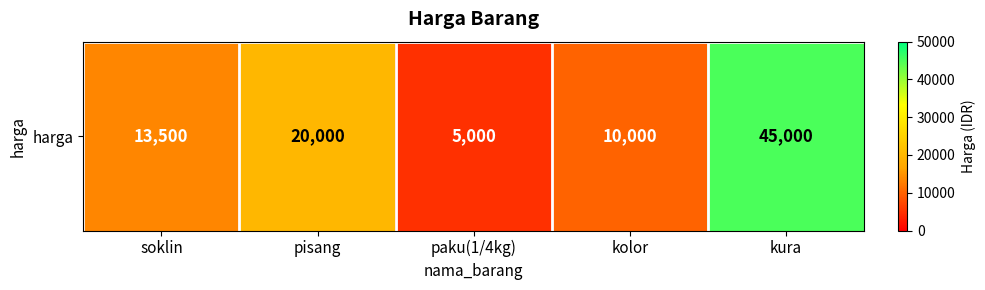

Reading left to right, list all the values displayed in this chart.

13500	20000	5000	10000	45000